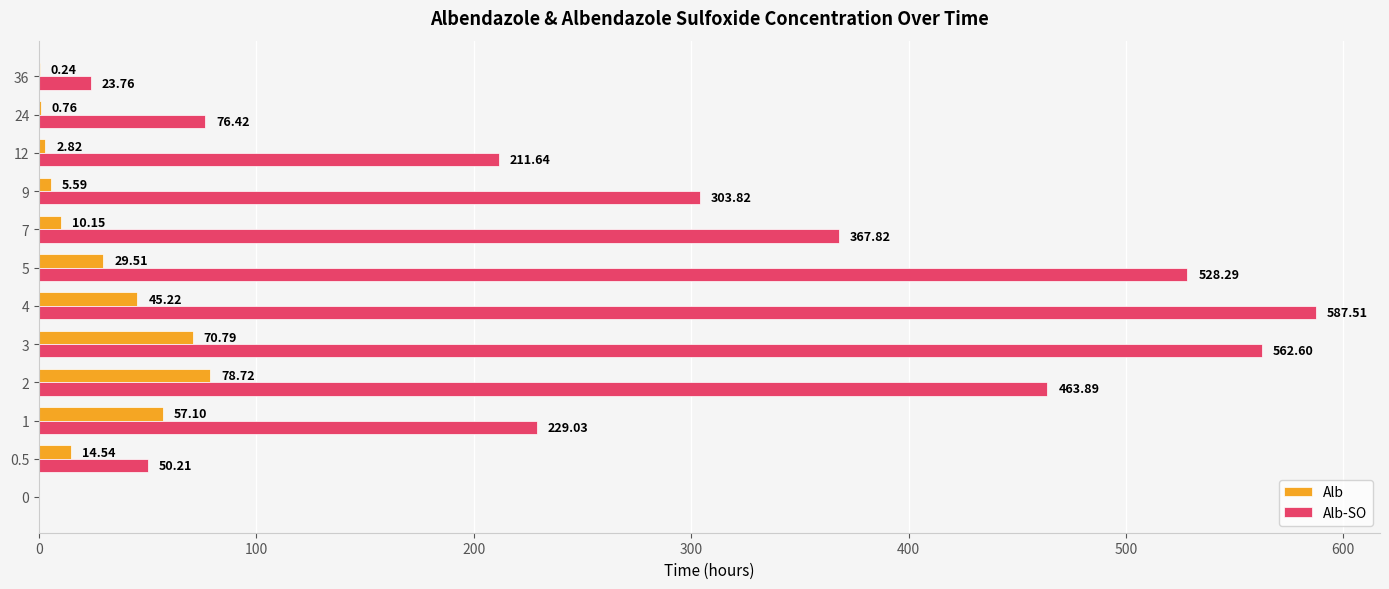

Which category has the highest value in the Alb-SO series?

4